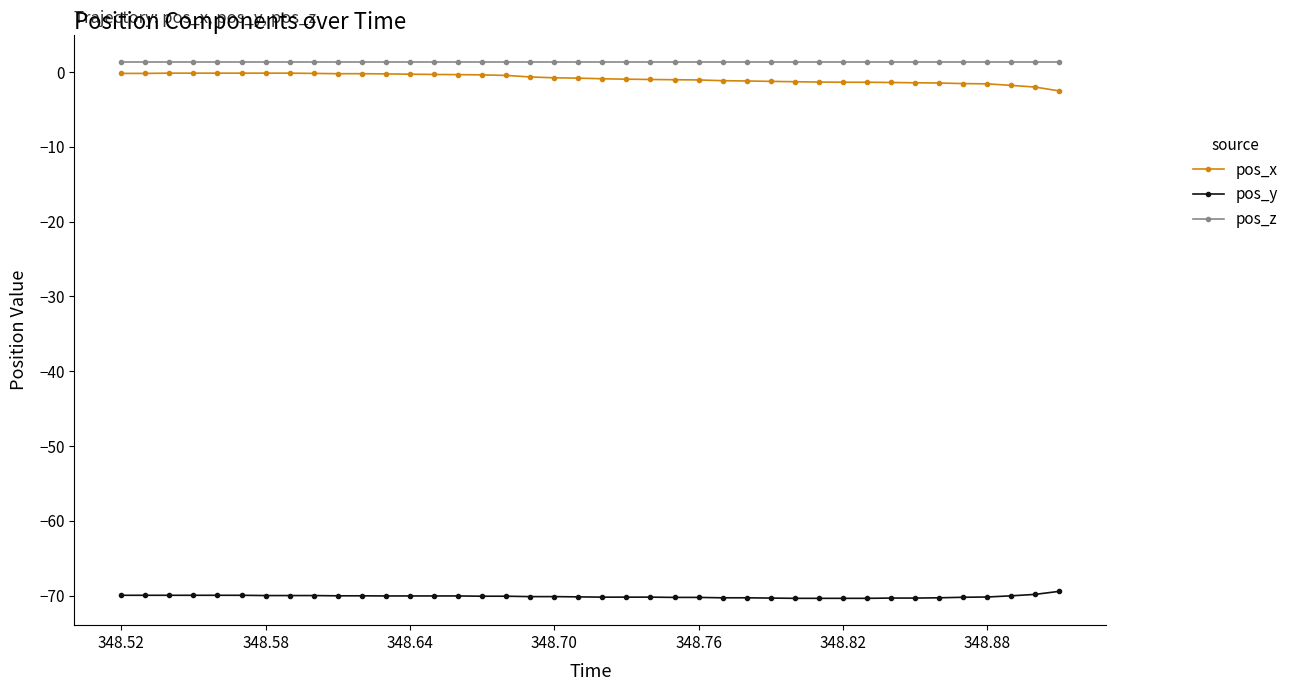

What is the smallest value displayed?

-70.4